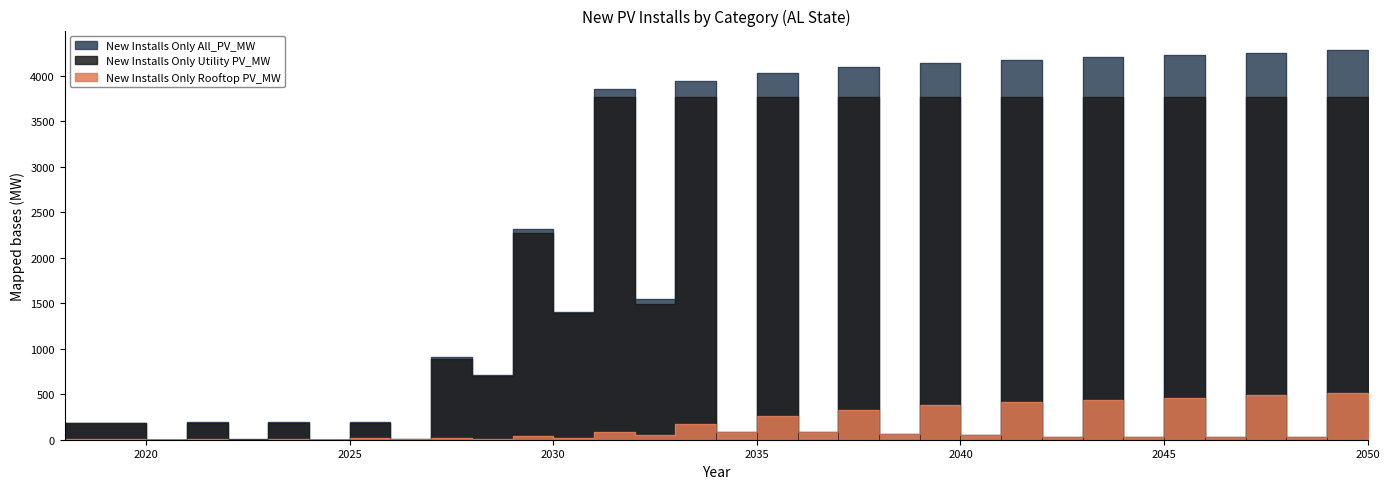

Does the chart display data point markers on the line(s)?

No